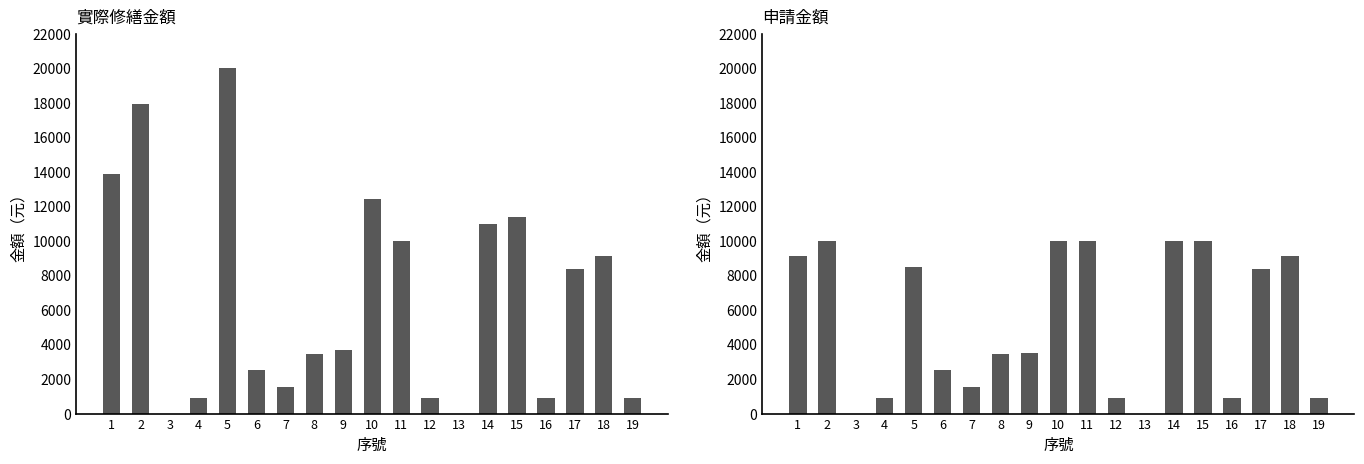

What is the difference between the 實際修繕金額 values at 14 and 5?

9000